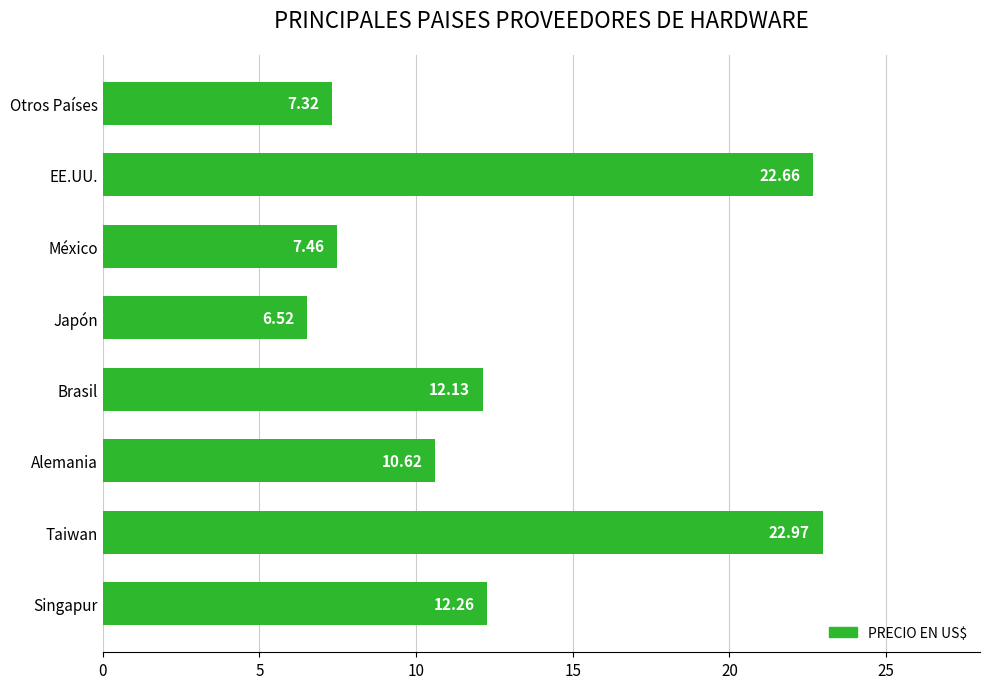

What is the change in value from Alemania to EE.UU.?

+12.0